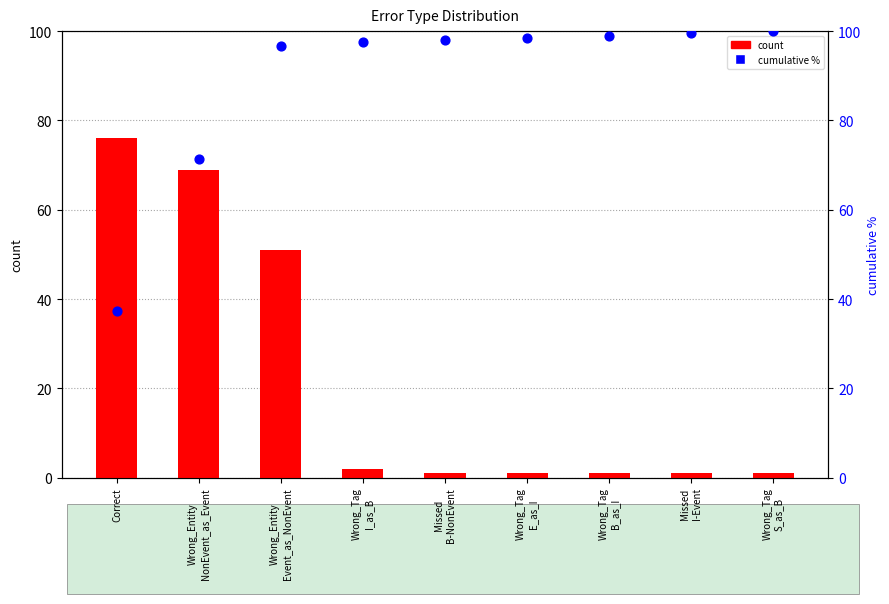

Which series has the widest spread of Y values?

count